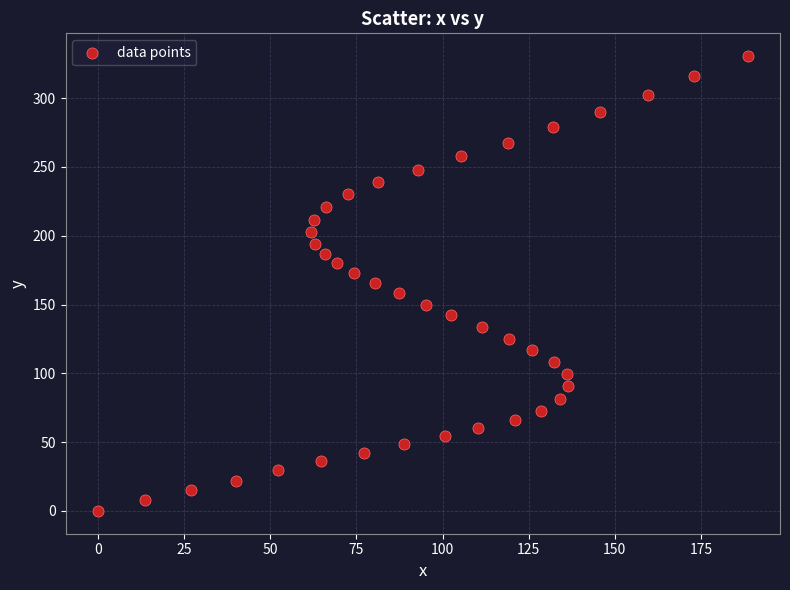

What is the range of Y values (max minus min)?

330.5